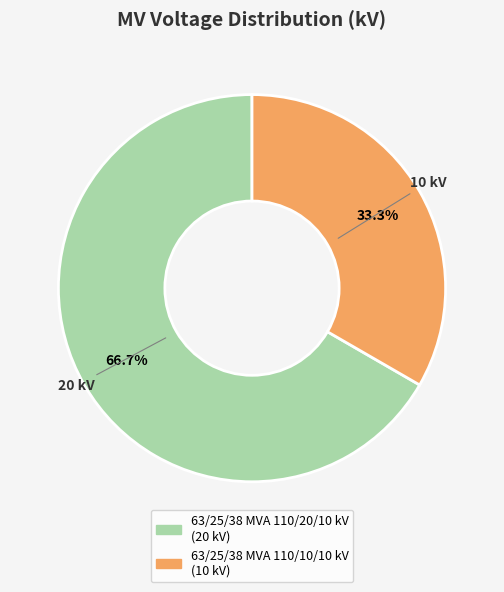

Between 63/25/38 MVA 110/20/10 kV and 63/25/38 MVA 110/10/10 kV, which is larger?

63/25/38 MVA 110/20/10 kV